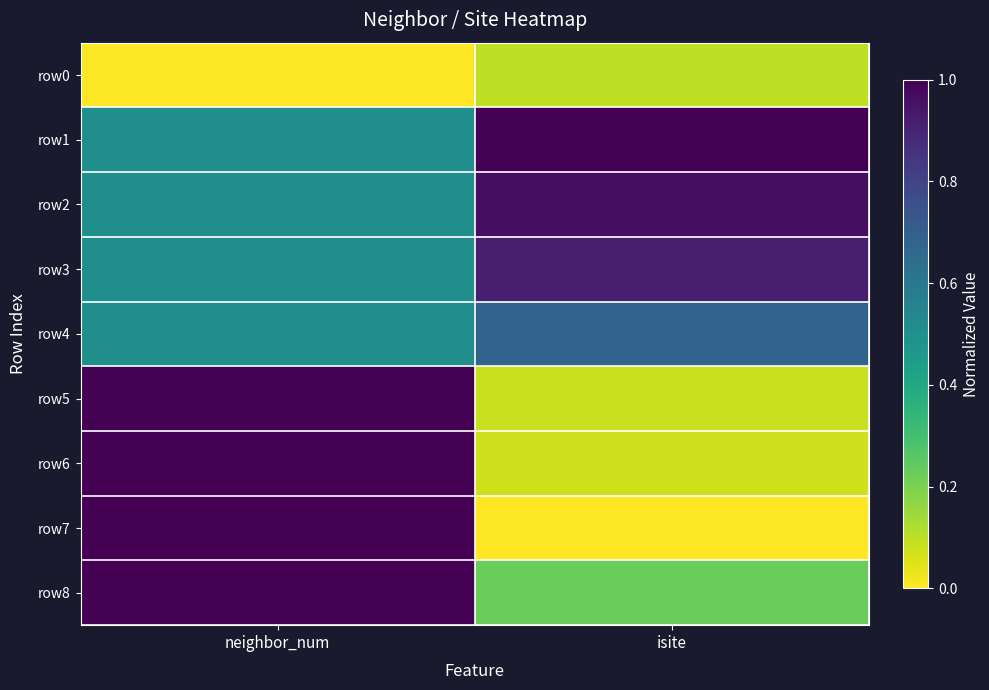

At how many categories does at least one series exceed 0?

2